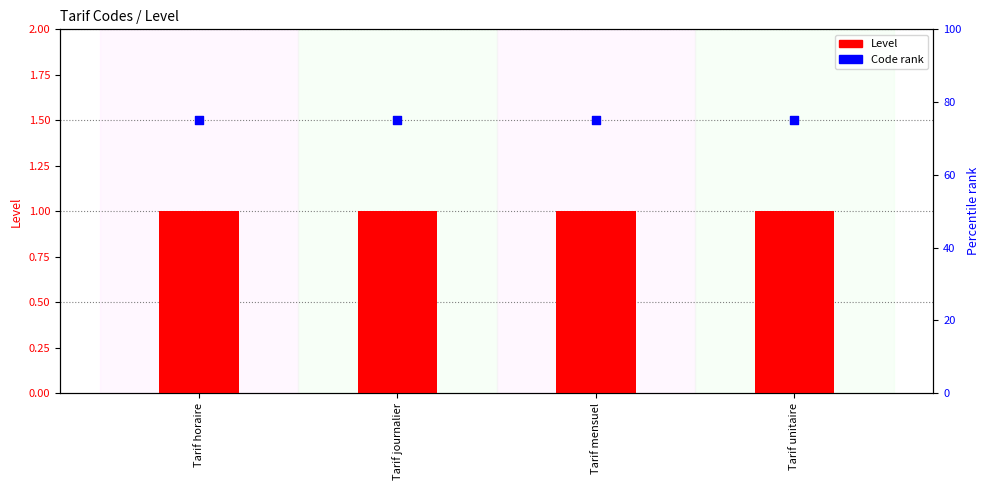

At how many categories does at least one series exceed 41?

4